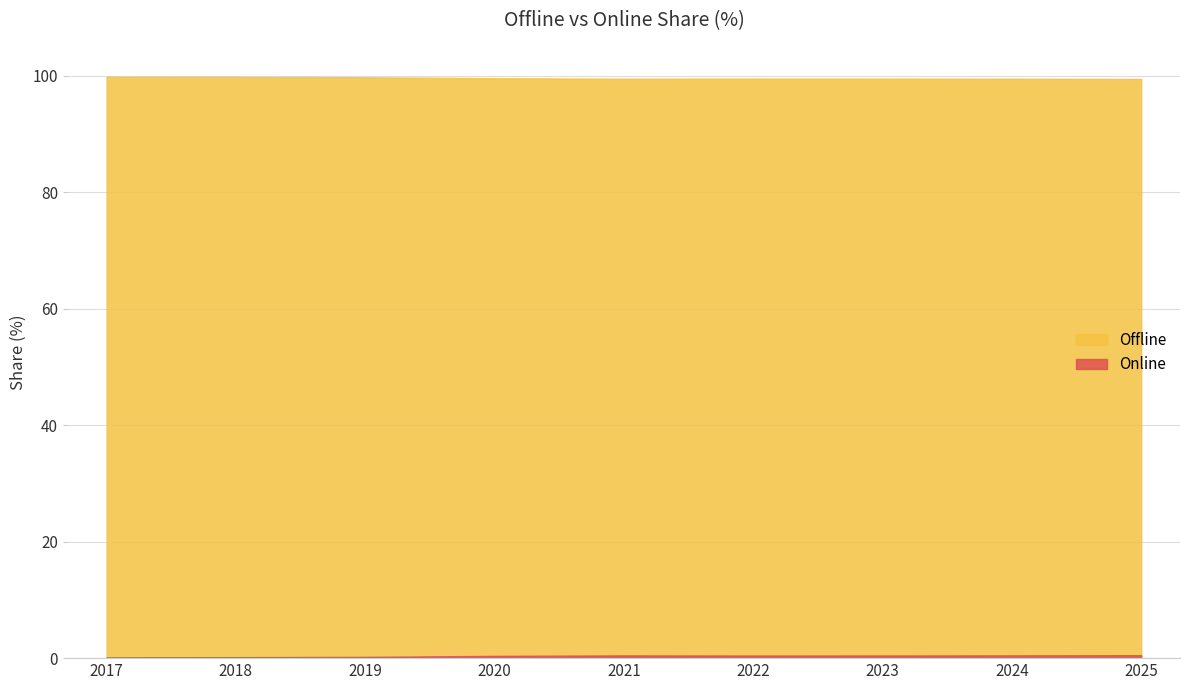

Is the value of Online at 2023 greater than the value of Offline at 2024?

No